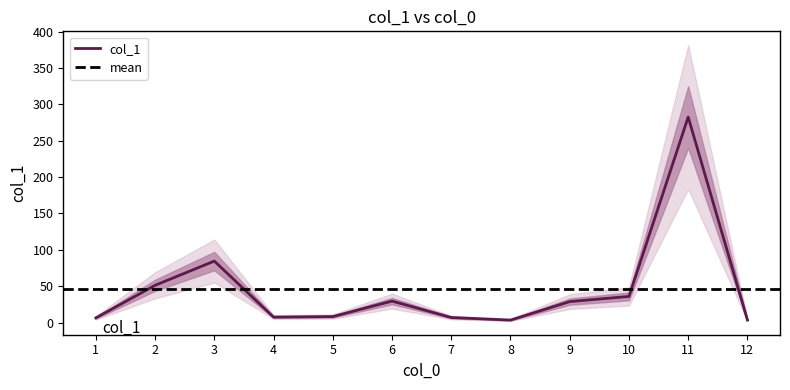

What is the difference between the second highest and second lowest values?

81.0